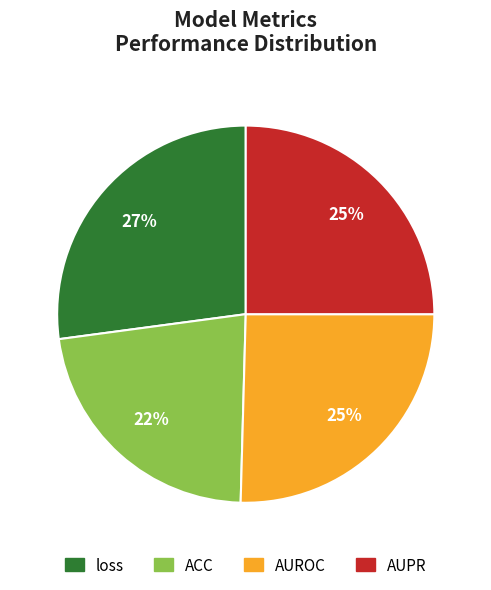

To the nearest percent, what is the difference between the AUROC and loss slice percentages?

2%